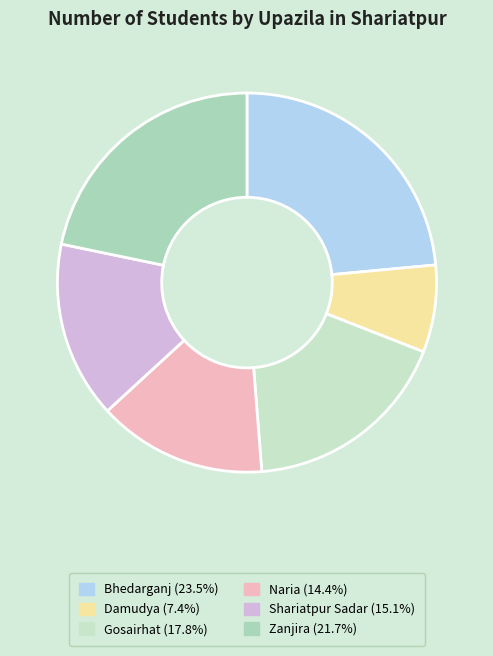

To the nearest percent, what is the difference between the largest and smallest slice percentages?

16%